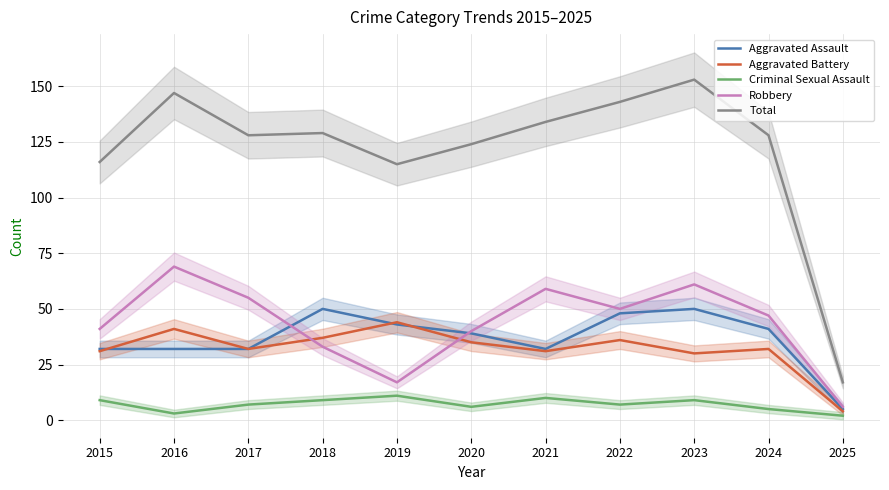

At 2016, list the series in order from largest to smallest.

Total, Robbery, Aggravated Battery, Aggravated Assault, Criminal Sexual Assault